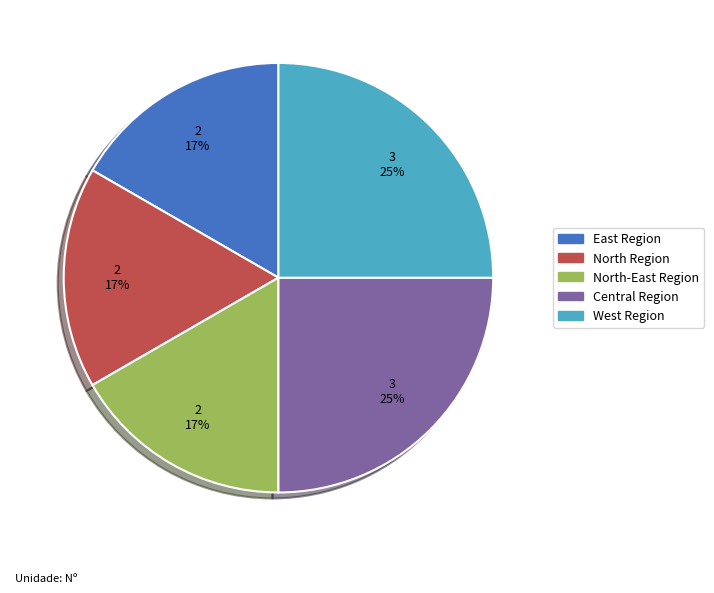

Combined, do Central Region and North-East Region account for over 50%?

No